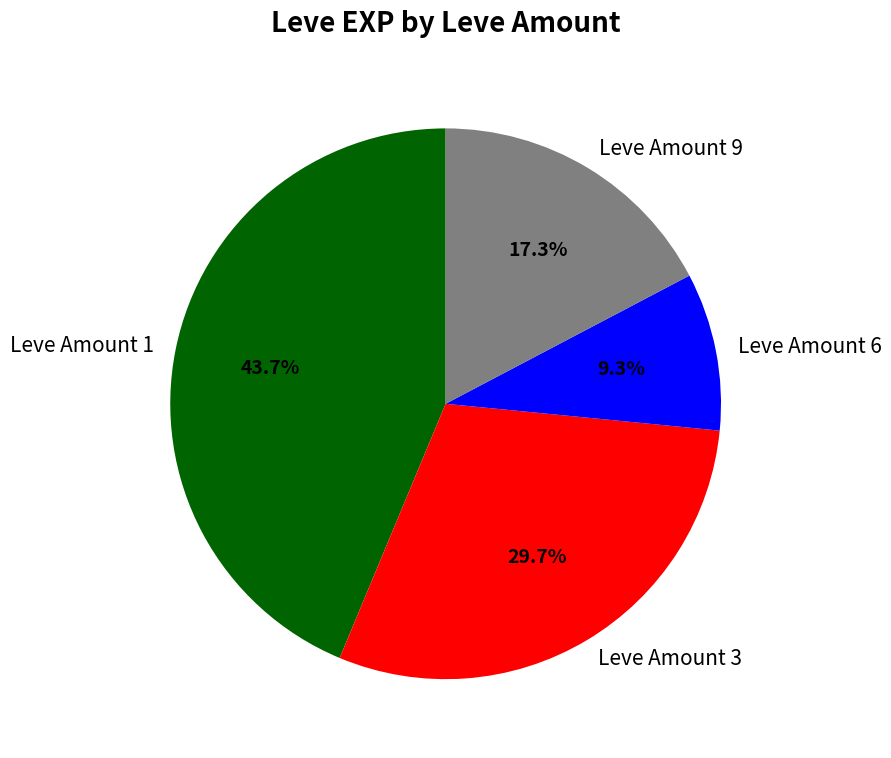

Rank the categories by value from lowest to highest.

Leve Amount 6, Leve Amount 9, Leve Amount 3, Leve Amount 1